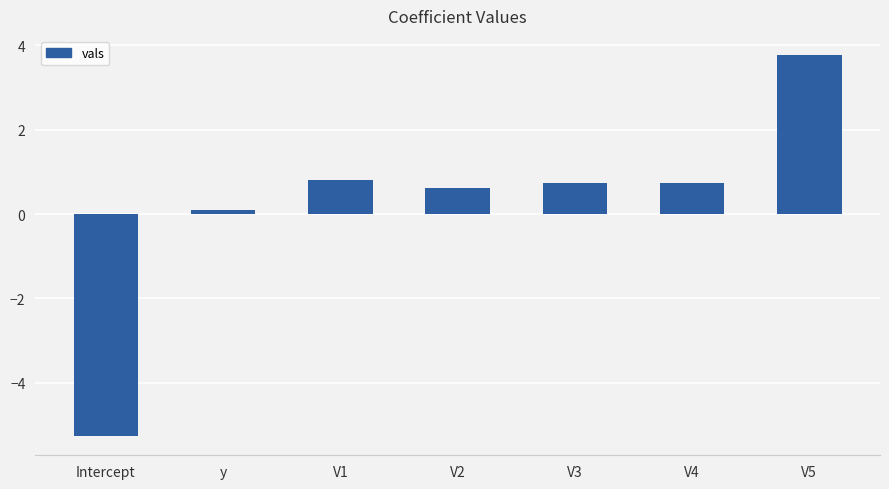

What is the label of the 3rd bar from the right?

V3